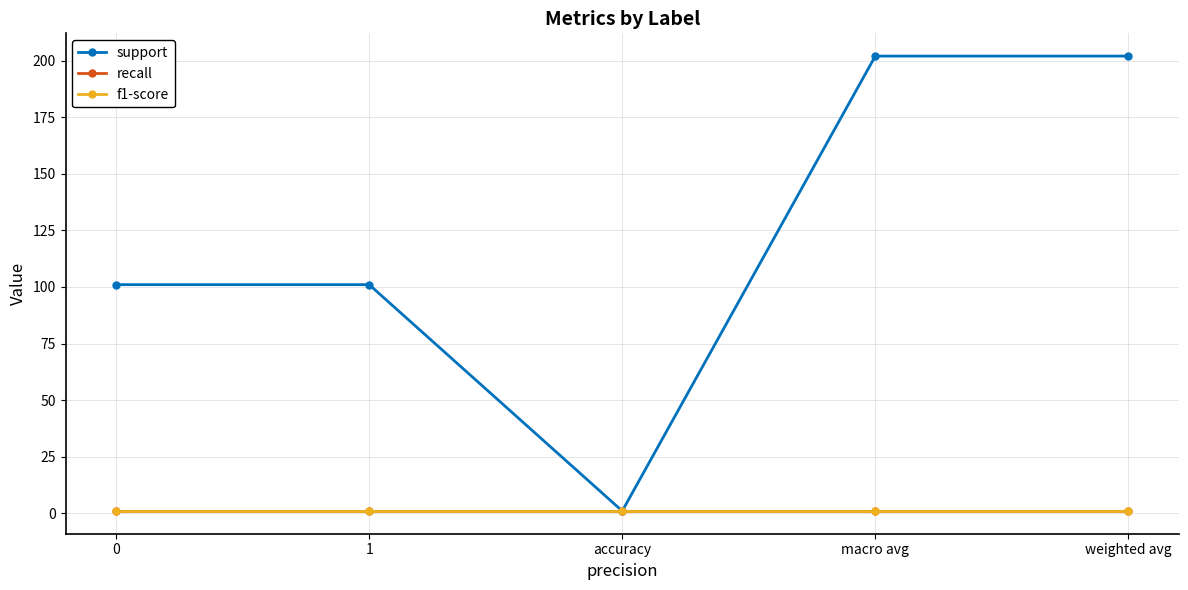

Does the chart have visible grid lines?

Yes